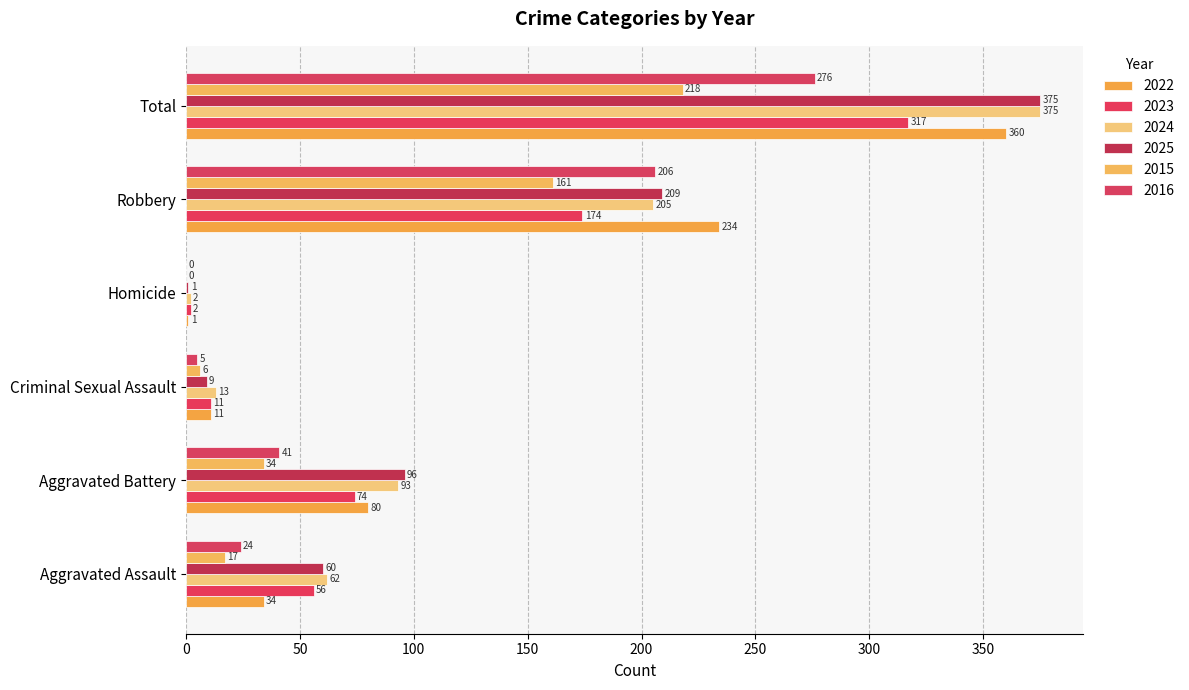

What position from the right is Robbery?

2